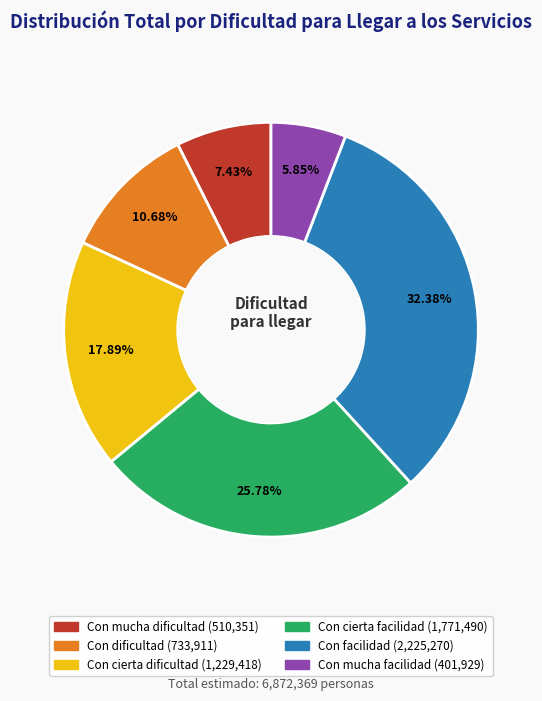

Which has a higher value, Con cierta dificultad or Con cierta facilidad?

Con cierta facilidad